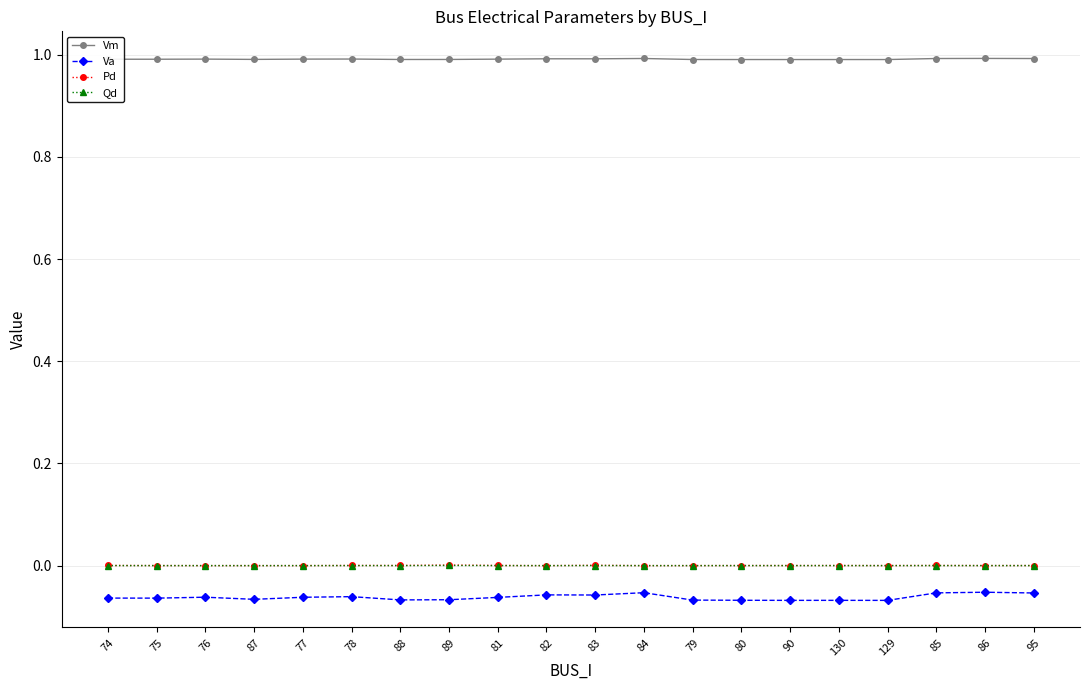

True or false: Pd has more than 1 points higher than both neighbors.

True